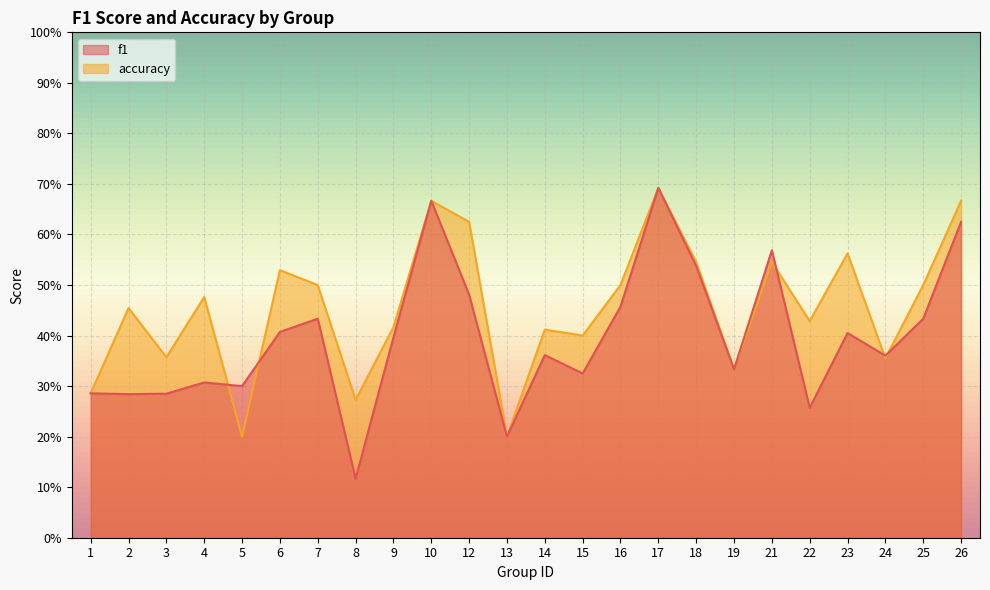

True or false: f1 and accuracy cross at least once.

True